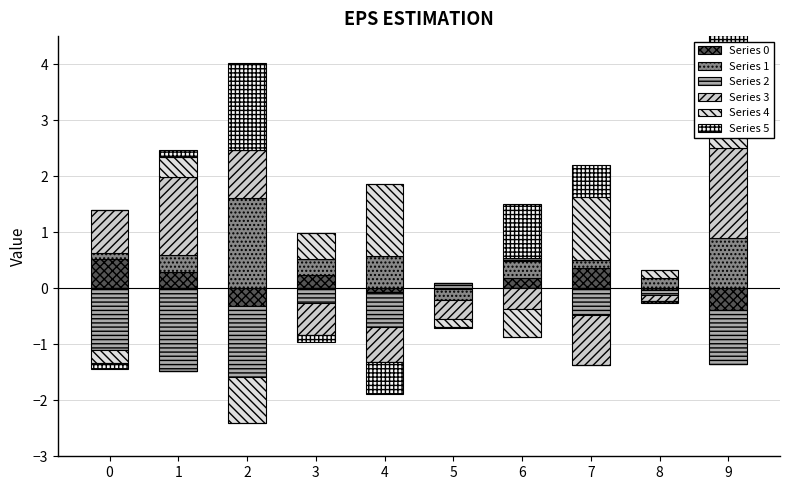

At how many categories does at least one series exceed 0?

10